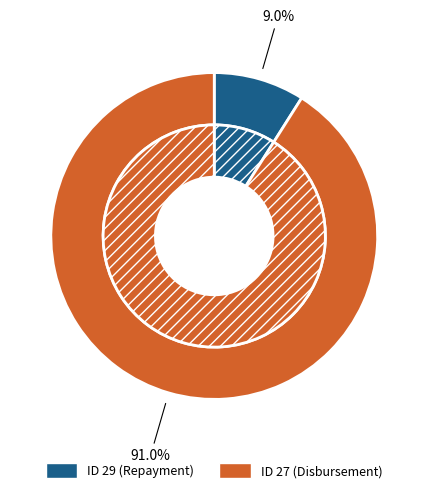

Between 29 and 27, which is larger?

27